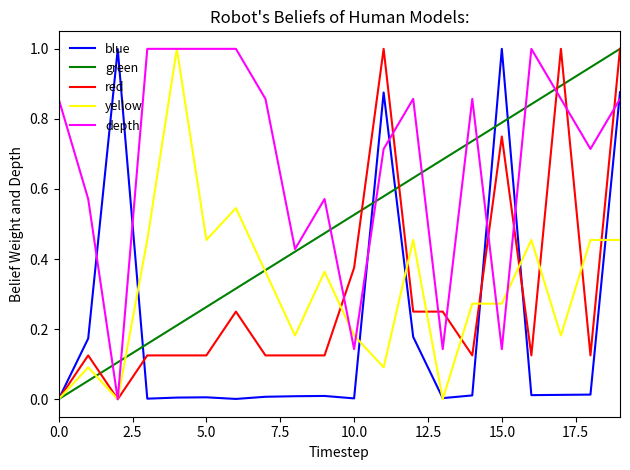

Which series has the largest total across all categories?

depth